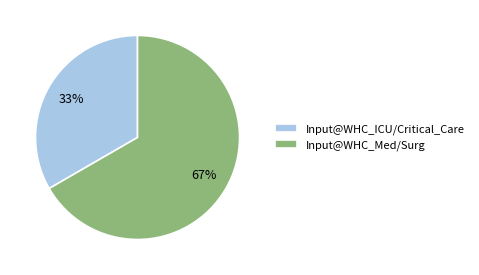

How many slices are in this pie chart?

2